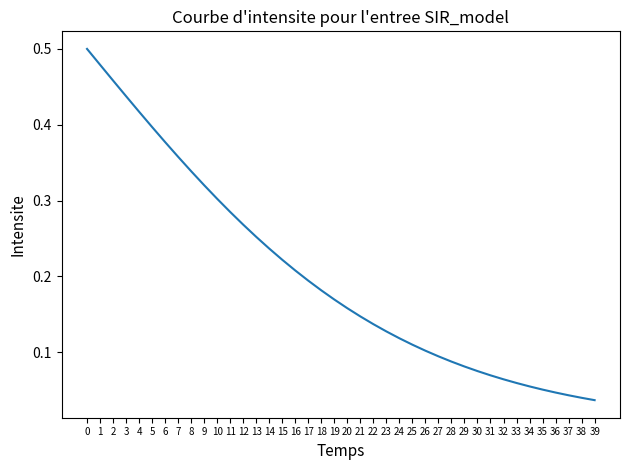

The chart shows a value of 0.1 at 26. True or false?

True